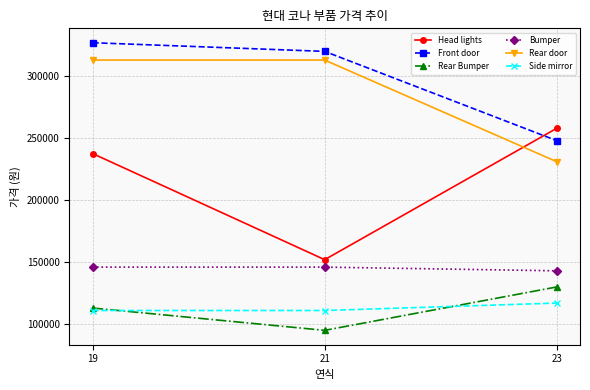

What is the greatest value displayed?

327000